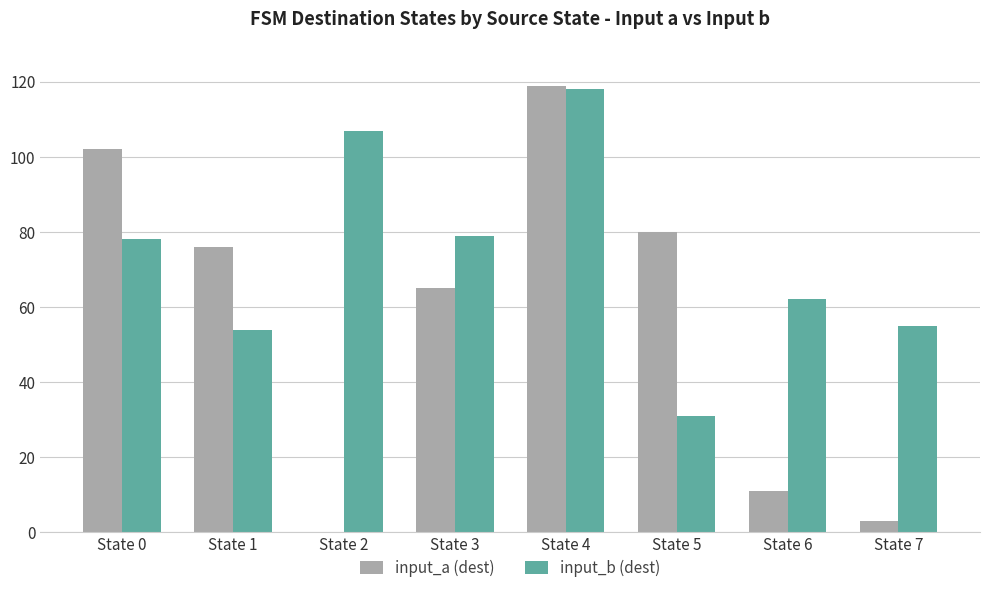

Which series has the widest spread of values?

input_a (dest)